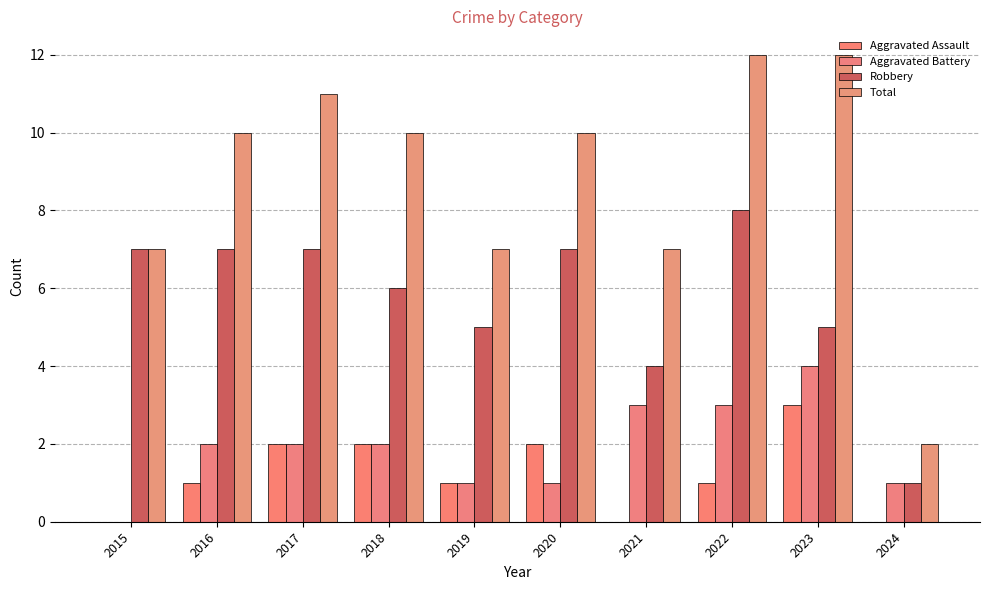

Which series has the largest total across all categories?

Total